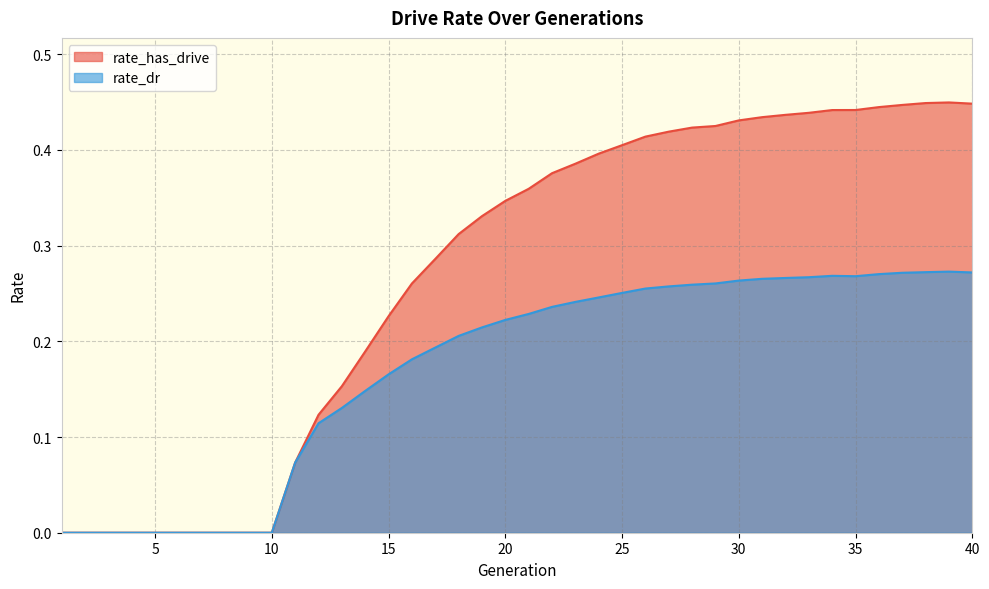

Reading right to left, transcribe all the data shown in this chart.

rate_has_drive: 0.4	0.4	0.4	0.4	0.4	0.4	0.4	0.4	0.4	0.4	0.4	0.4	0.4	0.4	0.4	0.4	0.4	0.4	0.4	0.4	0.3	0.3	0.3	0.3	0.3	0.2	0.2	0.2	0.1	0.1	0.0	0.0	0.0	0.0	0.0	0.0	0.0	0.0	0.0	0.0
rate_dr: 0.3	0.3	0.3	0.3	0.3	0.3	0.3	0.3	0.3	0.3	0.3	0.3	0.3	0.3	0.3	0.3	0.2	0.2	0.2	0.2	0.2	0.2	0.2	0.2	0.2	0.2	0.1	0.1	0.1	0.1	0.0	0.0	0.0	0.0	0.0	0.0	0.0	0.0	0.0	0.0